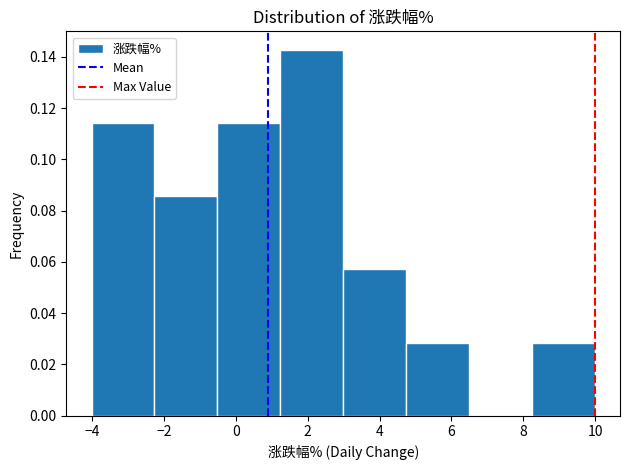

Which range on the x-axis has the tallest bar?

1.2 to 3.0